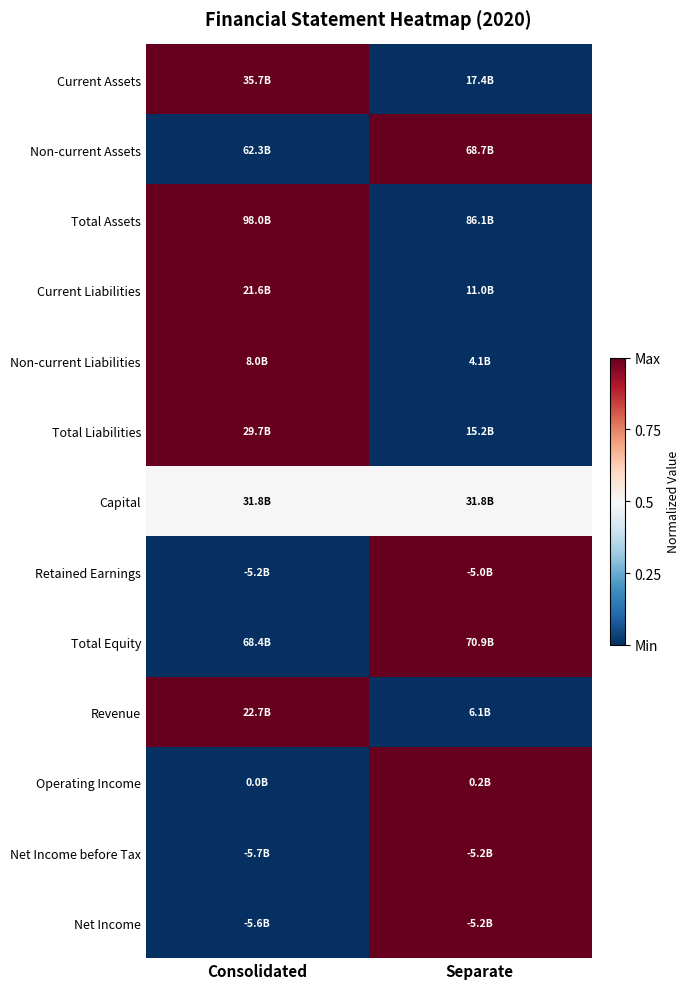

Reading right to left, what are all the values shown in this chart?

Current Assets: Separate=0.0	Consolidated=1.0
Non-current Assets: Separate=1.0	Consolidated=0.0
Total Assets: Separate=0.0	Consolidated=1.0
Current Liabilities: Separate=0.0	Consolidated=1.0
Non-current Liabilities: Separate=0.0	Consolidated=1.0
Total Liabilities: Separate=0.0	Consolidated=1.0
Capital: Separate=0.5	Consolidated=0.5
Retained Earnings: Separate=1.0	Consolidated=0.0
Total Equity: Separate=1.0	Consolidated=0.0
Revenue: Separate=0.0	Consolidated=1.0
Operating Income: Separate=1.0	Consolidated=0.0
Net Income before Tax: Separate=1.0	Consolidated=0.0
Net Income: Separate=1.0	Consolidated=0.0